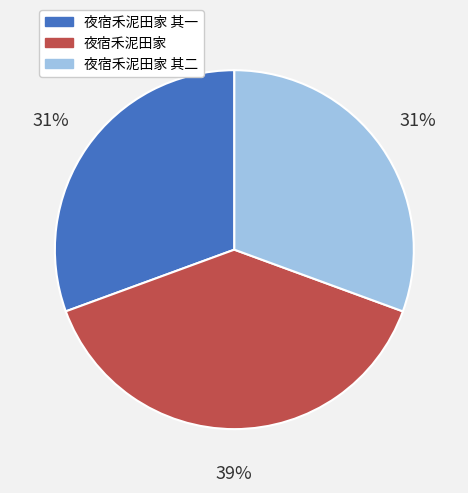

Is 夜宿禾泥田家 其二 the majority of the pie?

No